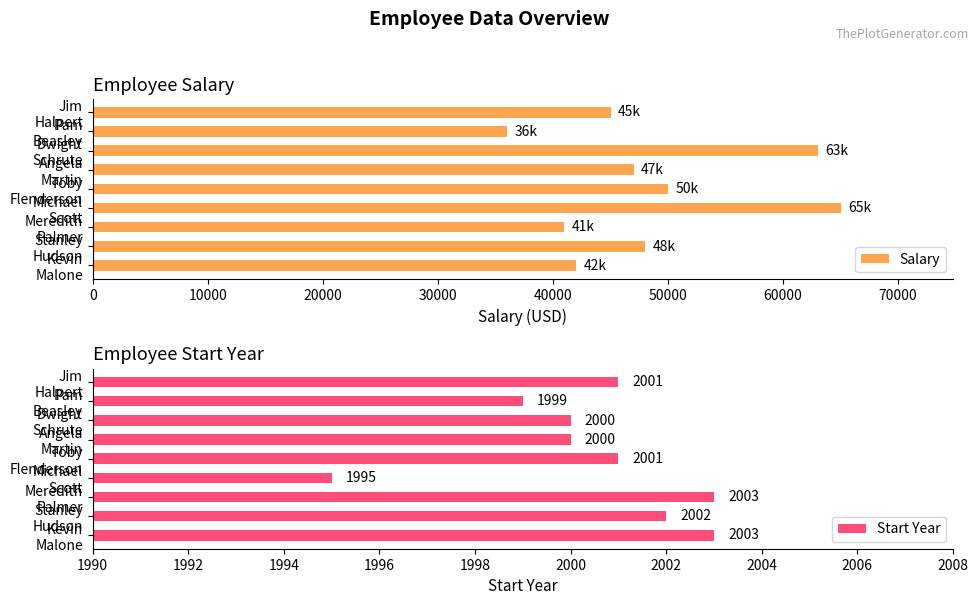

What is the average value of the Start Year series?

2000